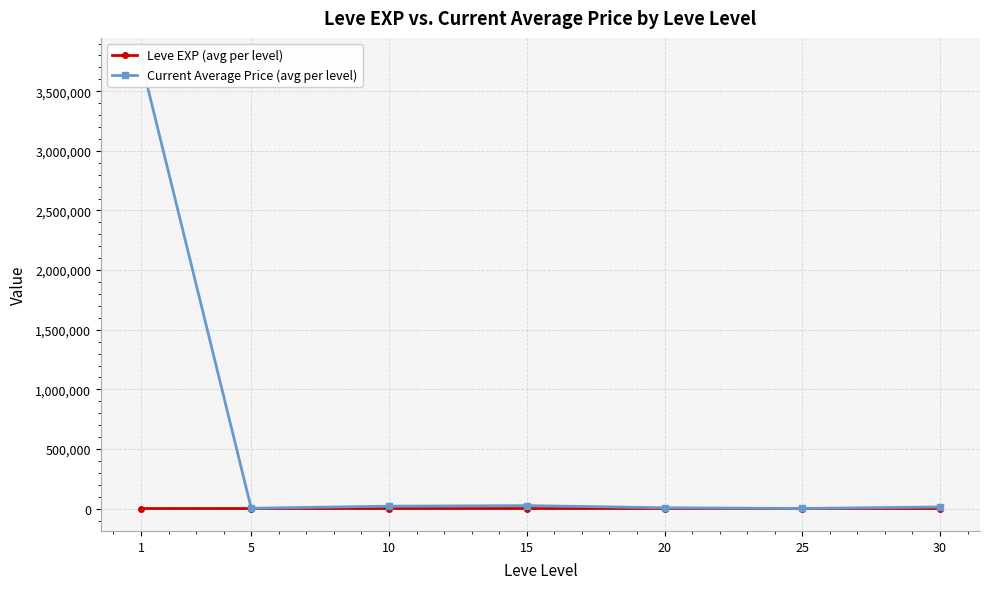

The Leve EXP (avg per level) series shows 288.8 at 30. True or false?

False